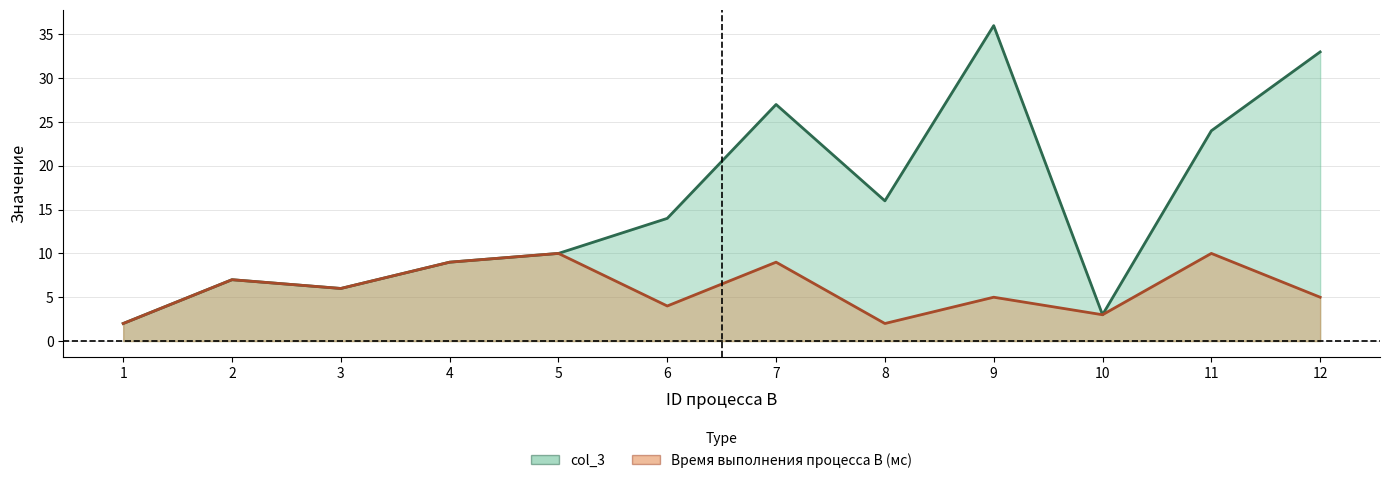

The Время выполнения процесса B (мс) series shows 5 at 9. True or false?

True